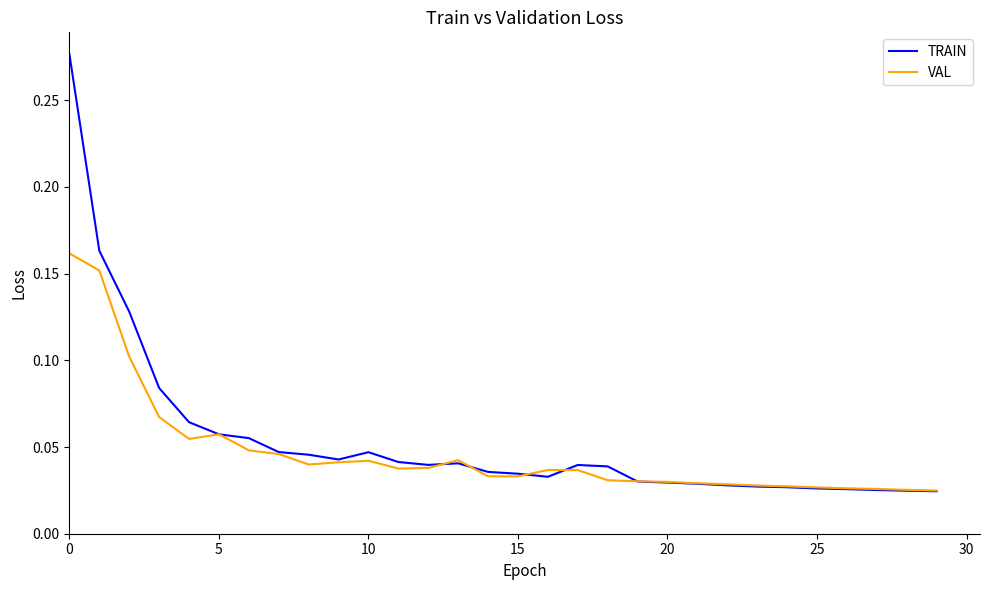

List the series in order of their peak value, highest first.

TRAIN, VAL